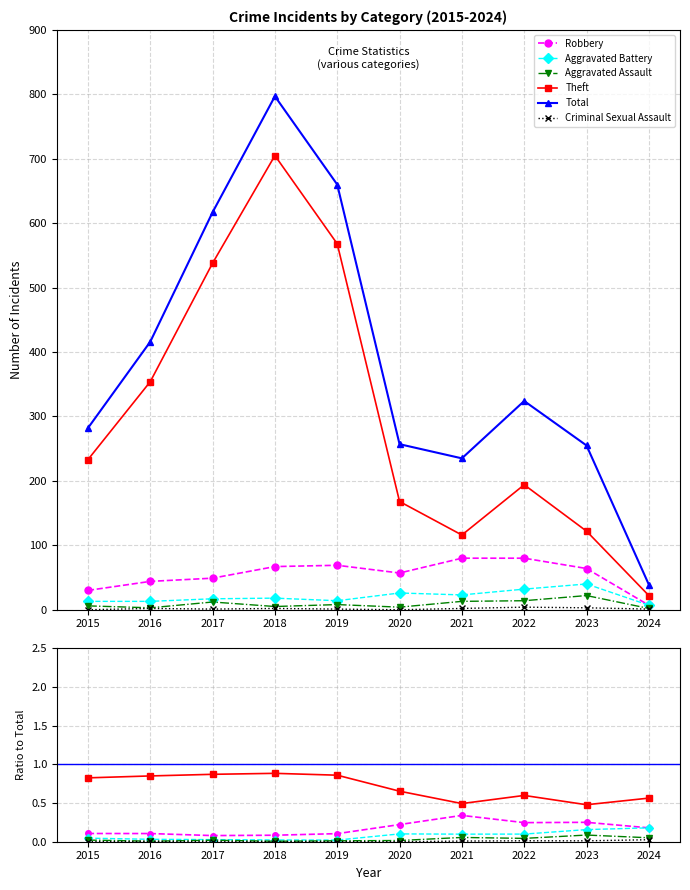

Which series has the largest total across all categories?

Total